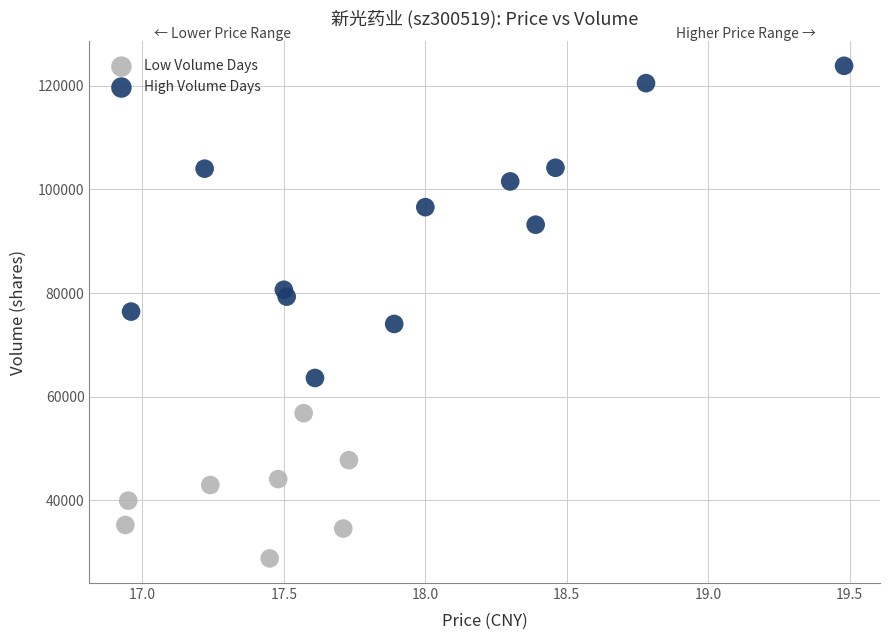

Which series has the largest Y range (max minus min)?

High Volume Days